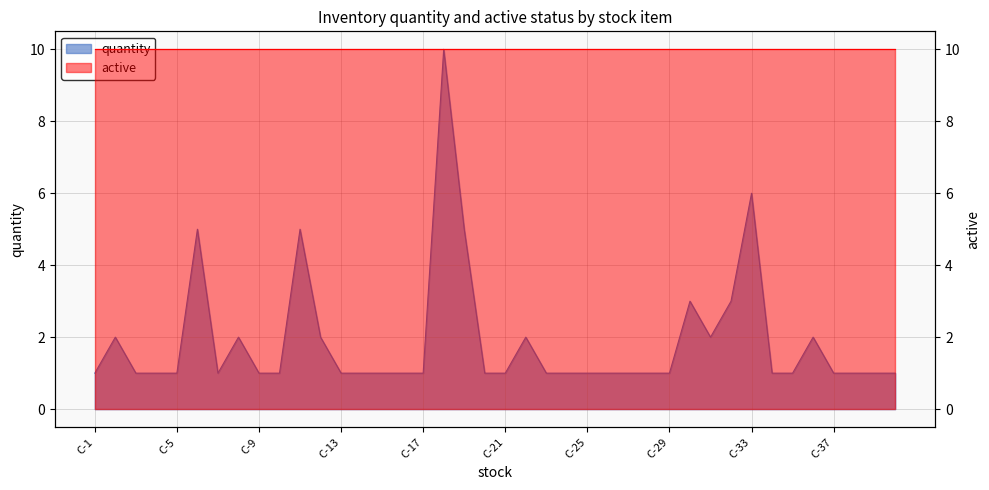

How many points are higher than both their immediate neighbors (excluding endpoints)?

9